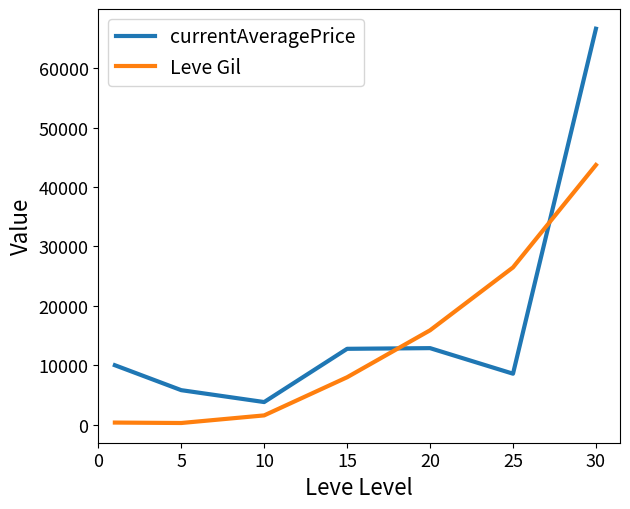

What is the minimum value for currentAveragePrice?

3802.0